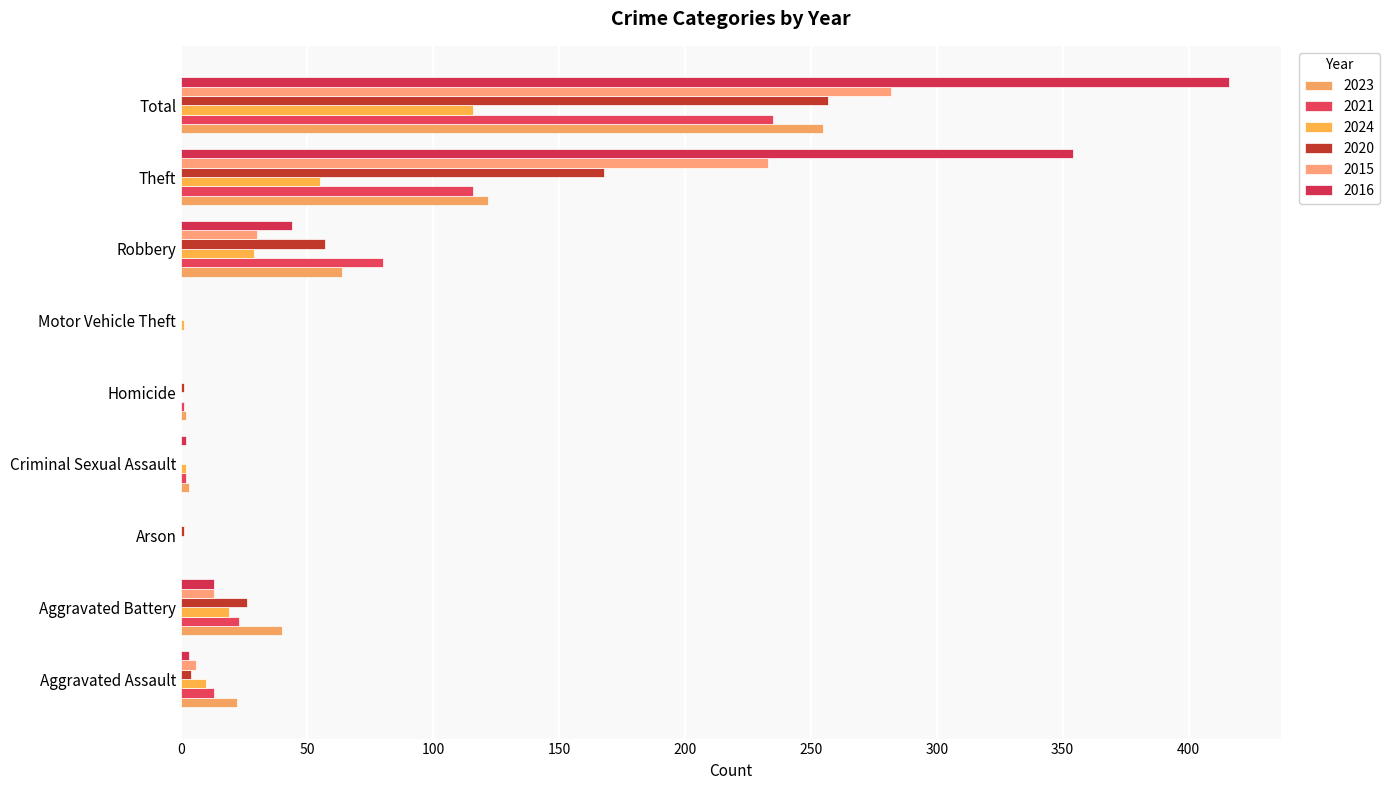

At which category does the chart reach its peak across all series?

Total